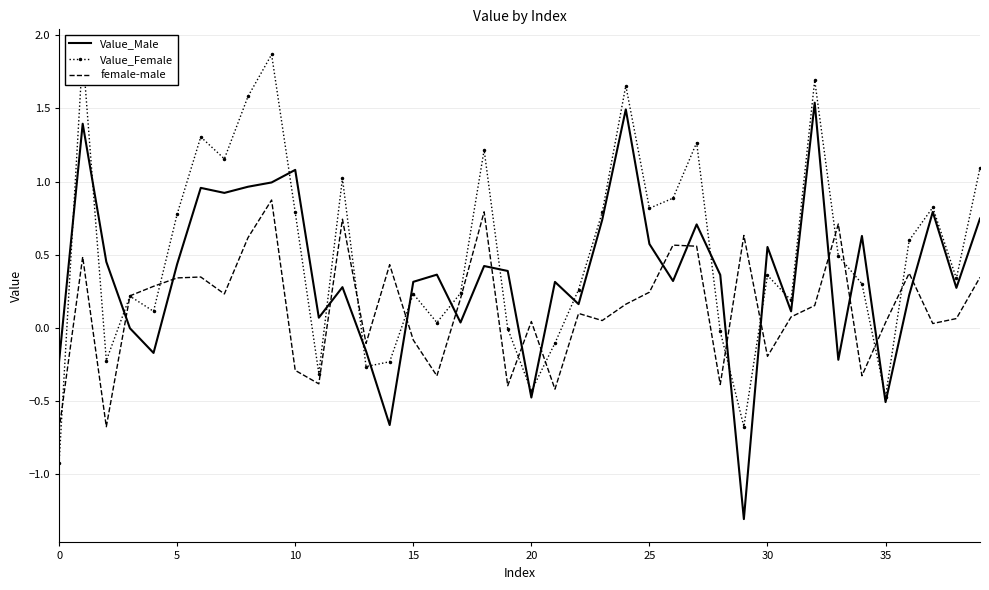

At 30, list the series in order from smallest to largest.

female-male, Value_Male, Value_Female